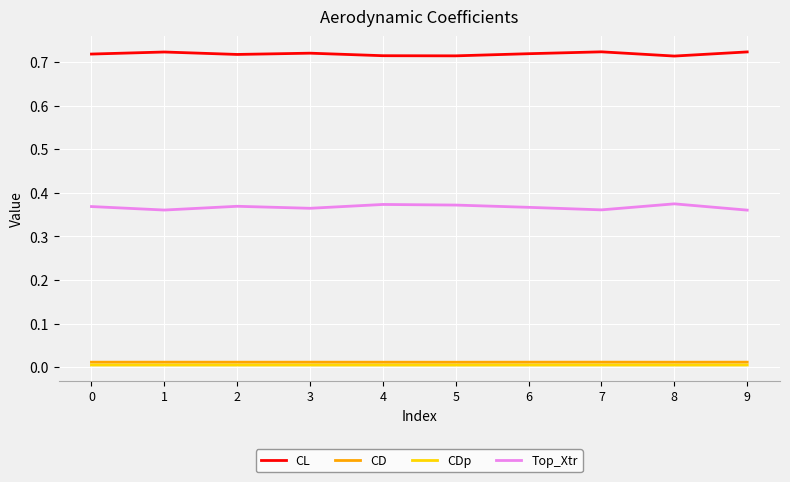

Is it true that CDp equals 0.0 at 3?

True